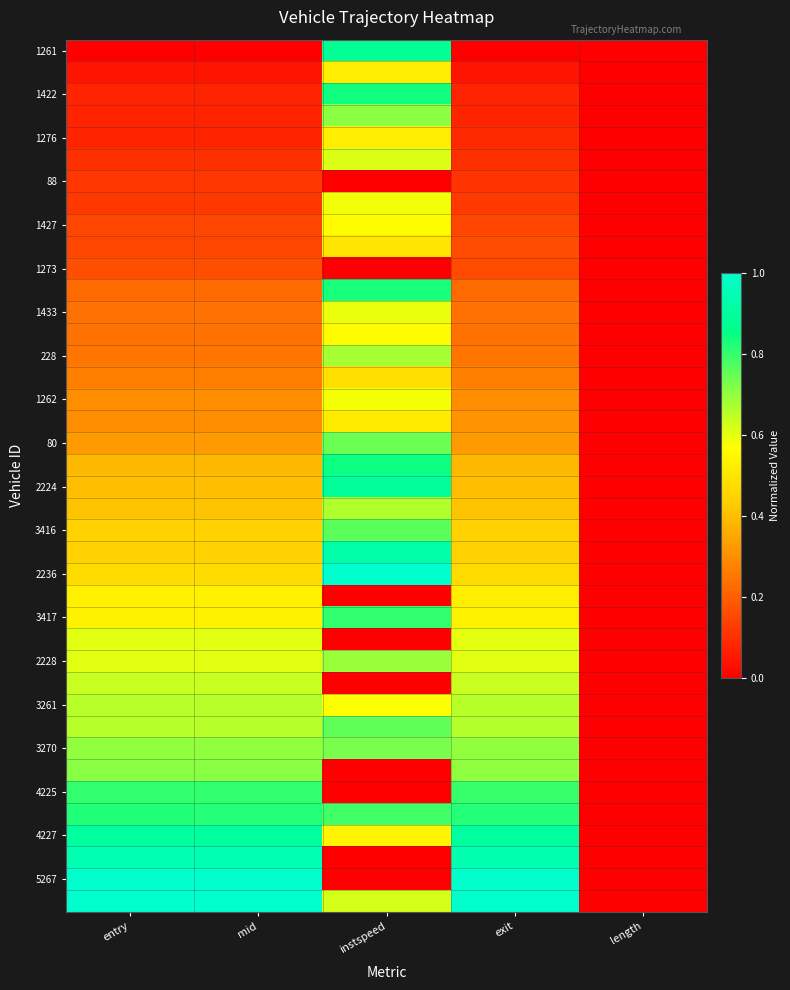

At which category is the sum across all series the highest?

instspeed